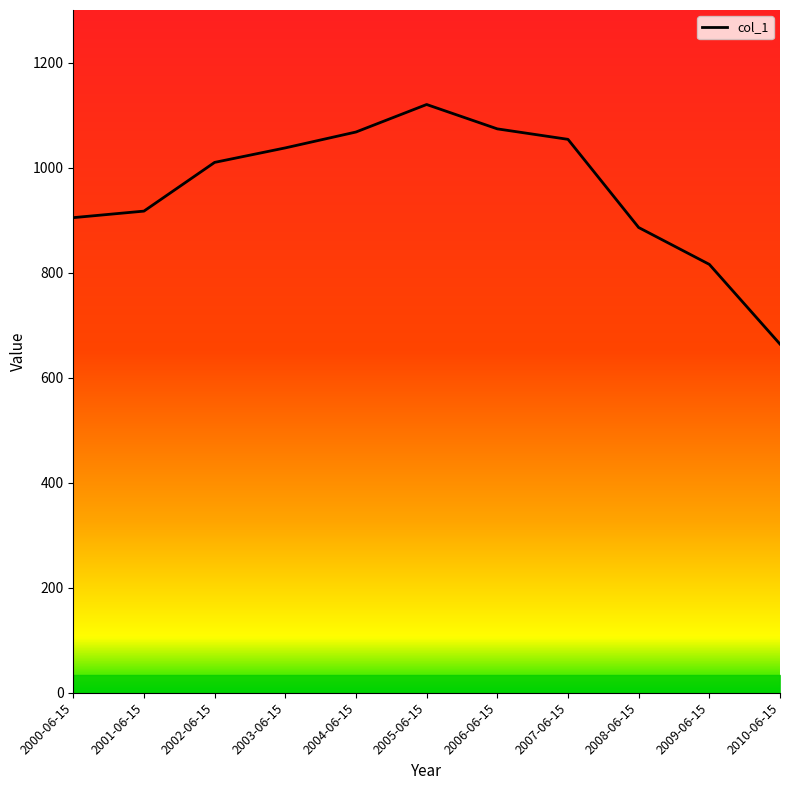

Is it true that the value at 2008-06-15 is 885.9?

True